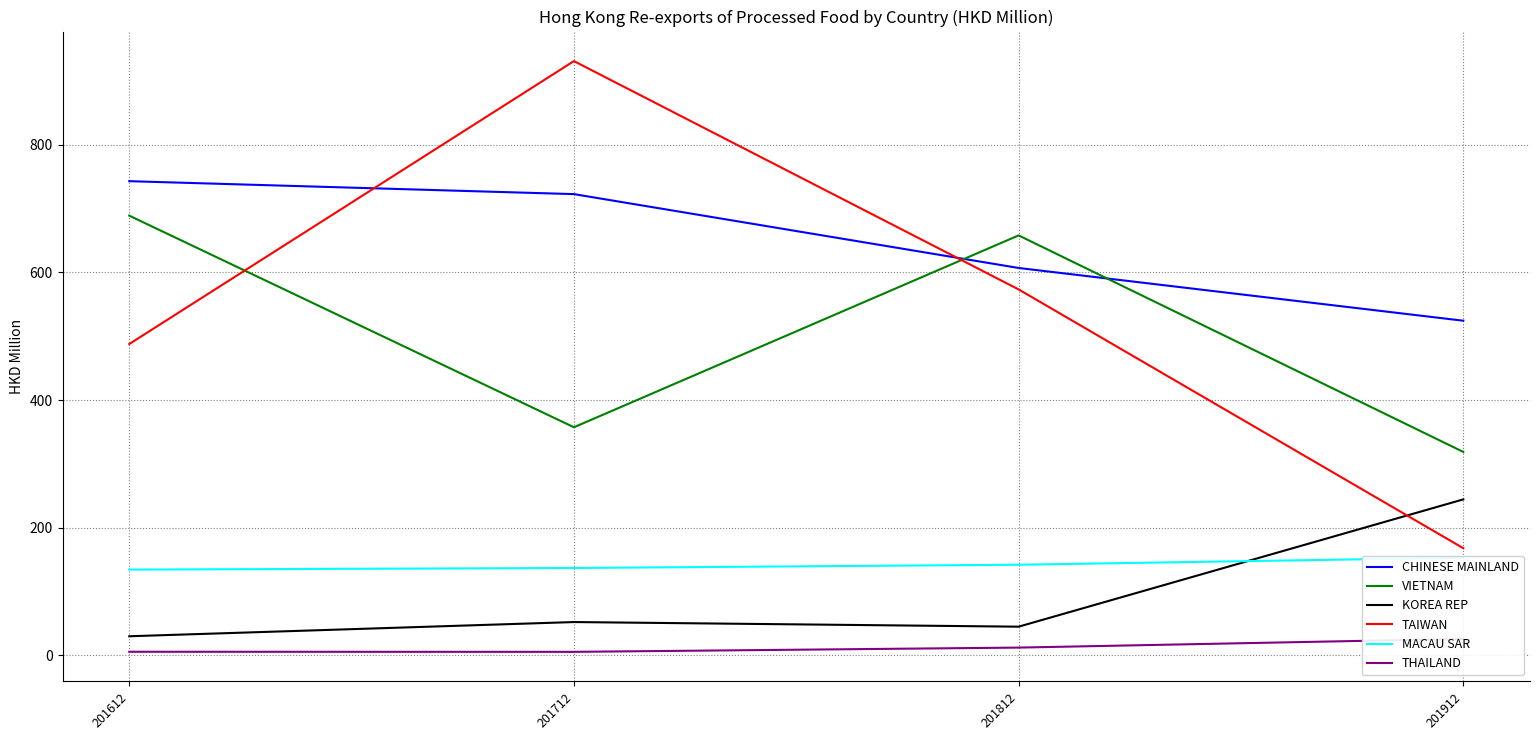

What is the minimum value shown in the chart?

5.5